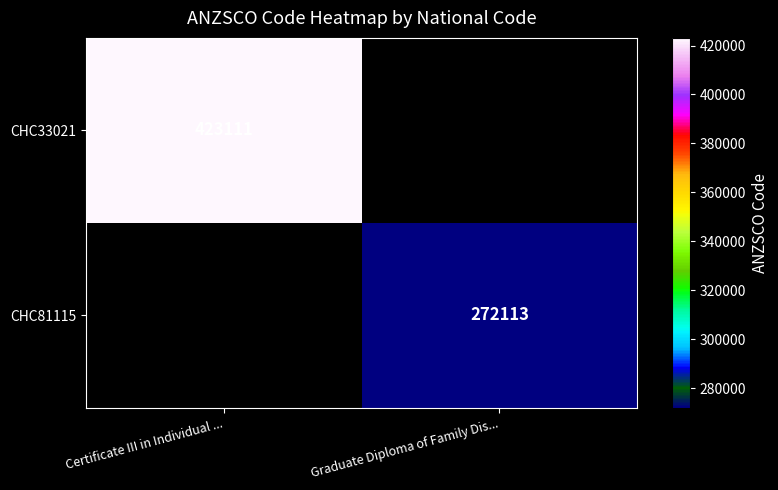

The value of CHC81115 at Graduate Diploma of Family Dis... is 272113. True or false?

True